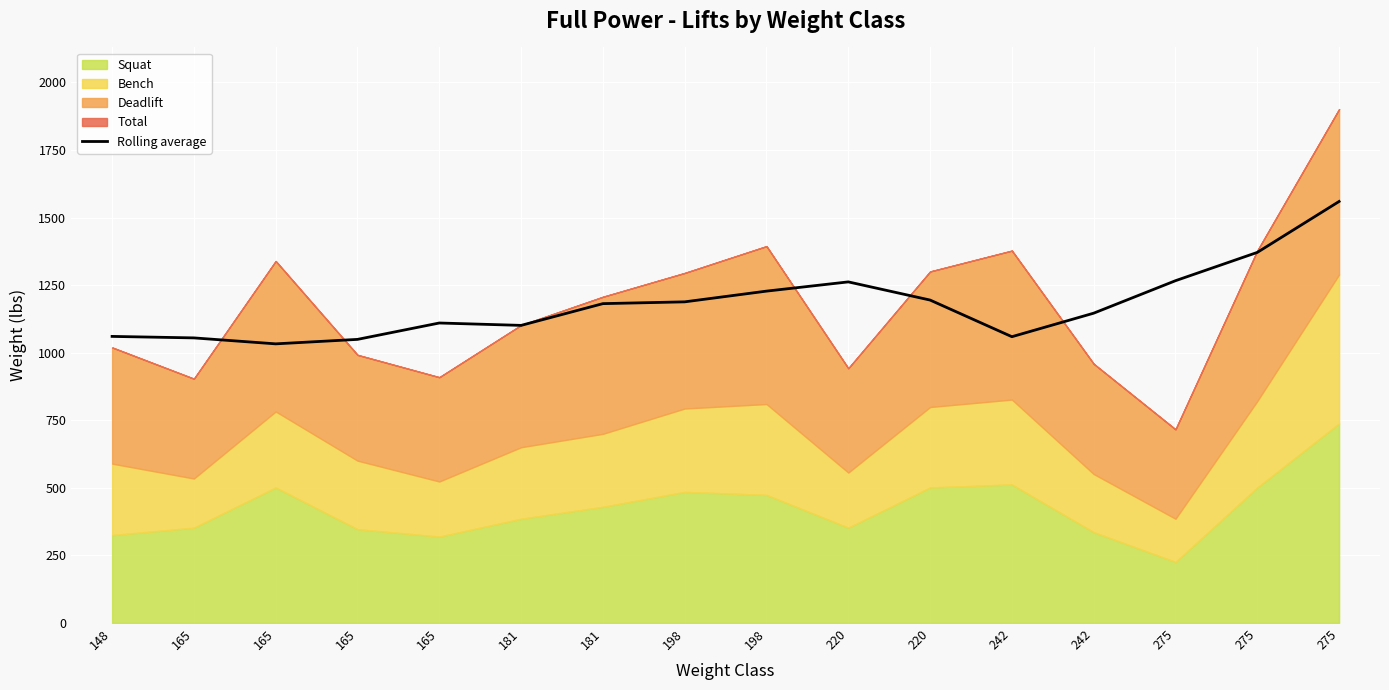

How many points are higher than both their immediate neighbors (excluding endpoints)?

2